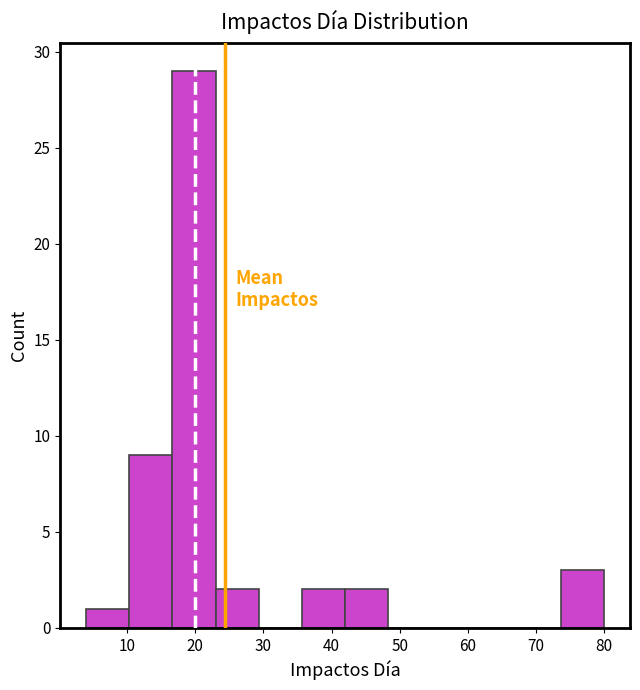

Reading left to right, transcribe this chart: for each bar, give the range it covers on the x-axis and its height. Neither the bar edges nor the heights are printed on the chart, so give them approximately, as read against the axes.

4 to 10: 1
10 to 17: 9
17 to 23: 29
23 to 29: 2
29 to 36: 0
36 to 42: 2
42 to 48: 2
48 to 55: 0
55 to 61: 0
61 to 67: 0
67 to 74: 0
74 to 80: 3